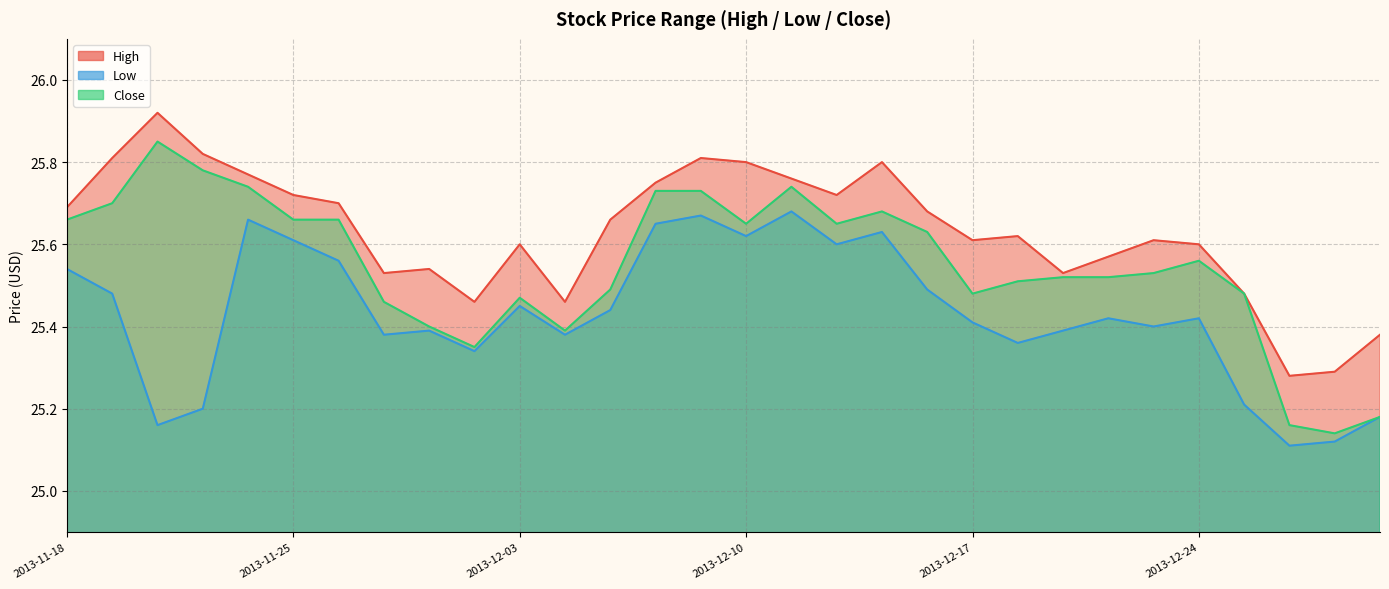

True or false: Low and Close intersect in this chart.

False